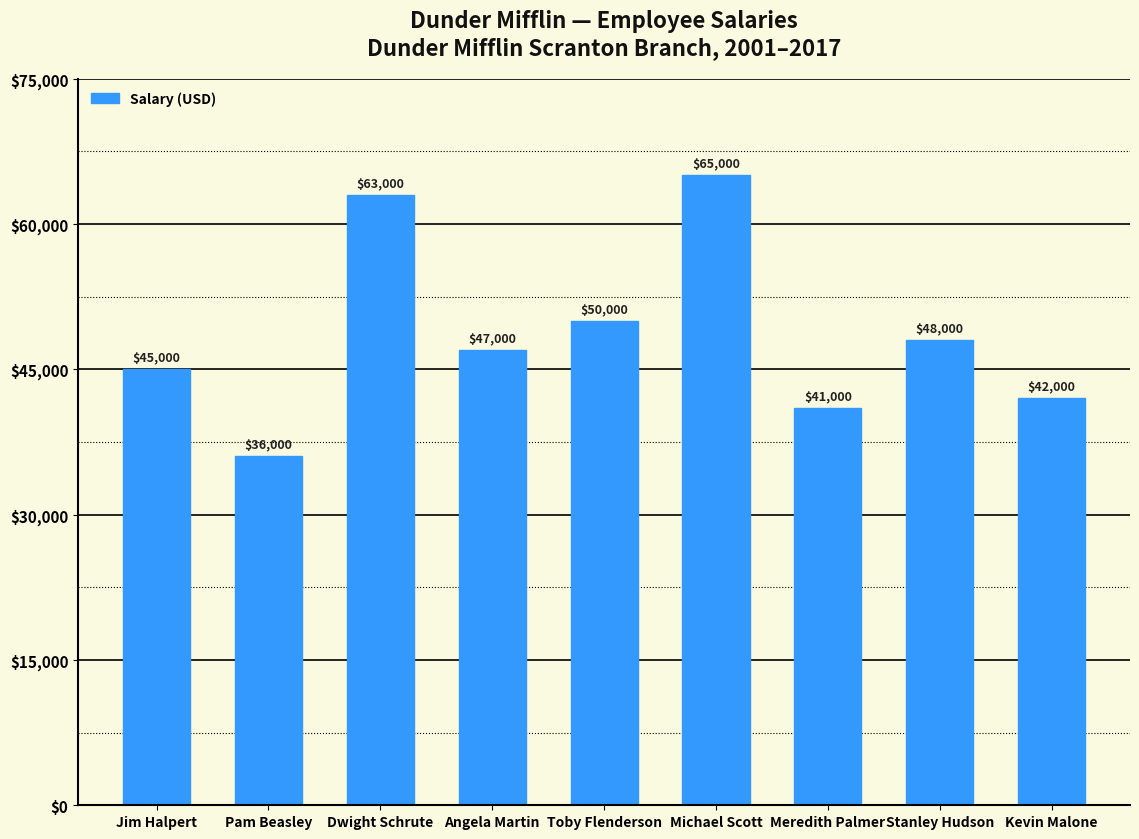

What is the difference between the values at Kevin Malone and Dwight Schrute?

21000